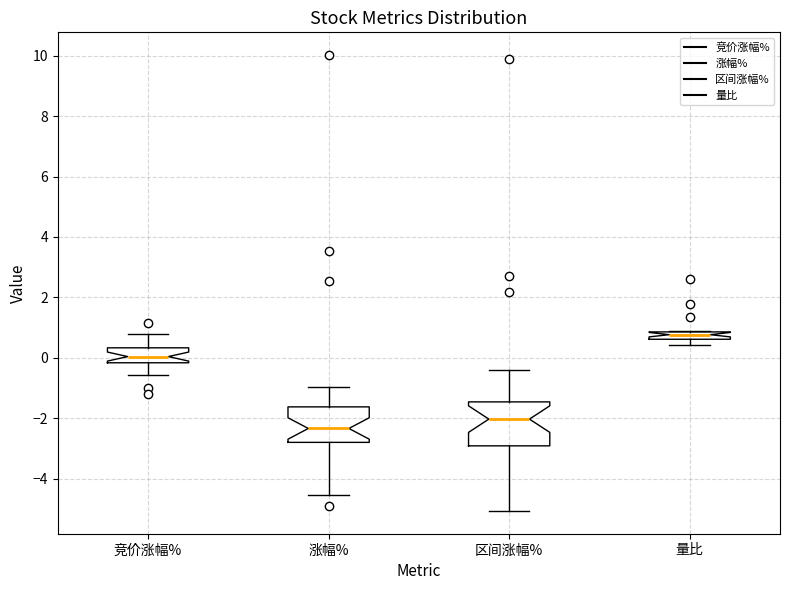

Comparing the boxes themselves (not the whiskers), which one is the tallest?

区间涨幅%